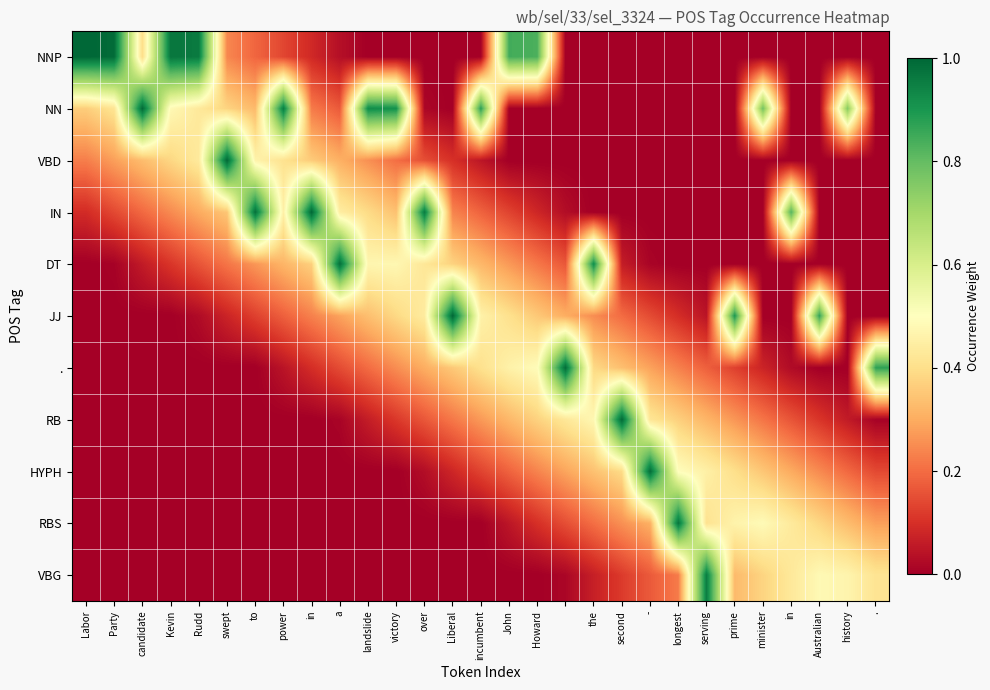

Count the number of data series in this chart.

11